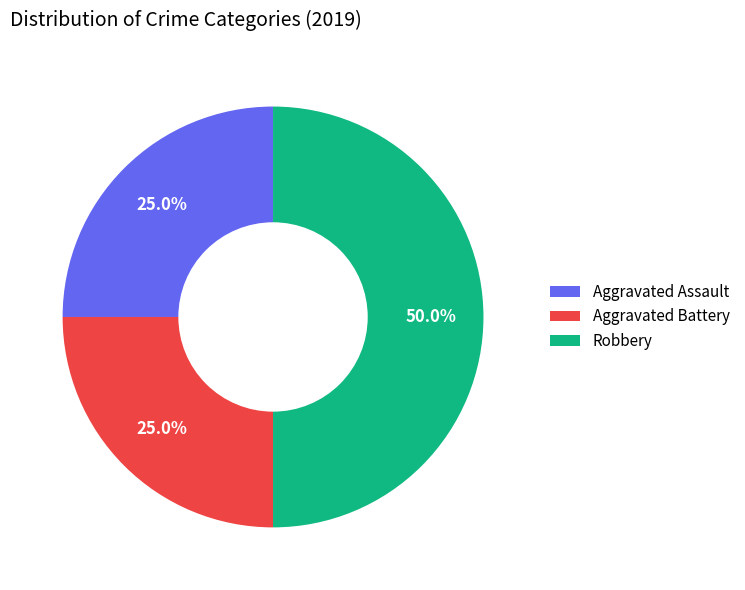

How many slices are in this pie chart?

3